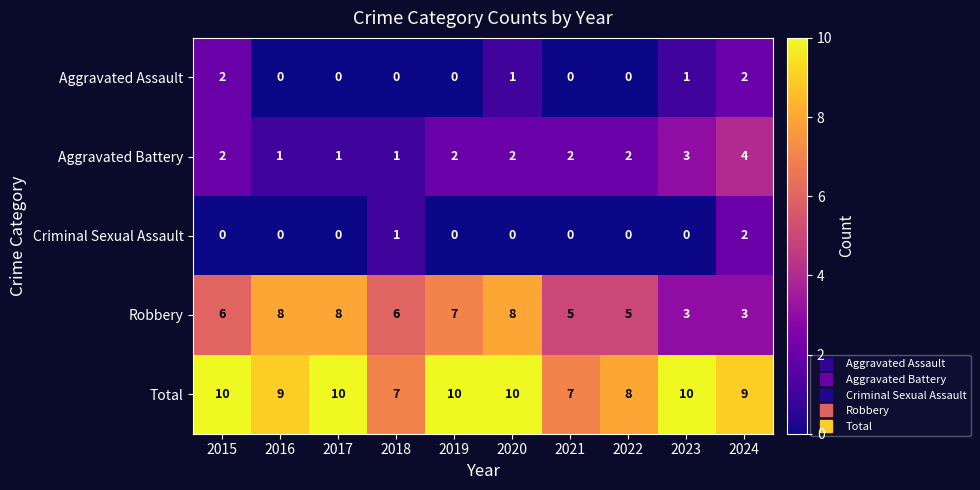

What is the difference between the maximum and minimum values in the Total series?

3